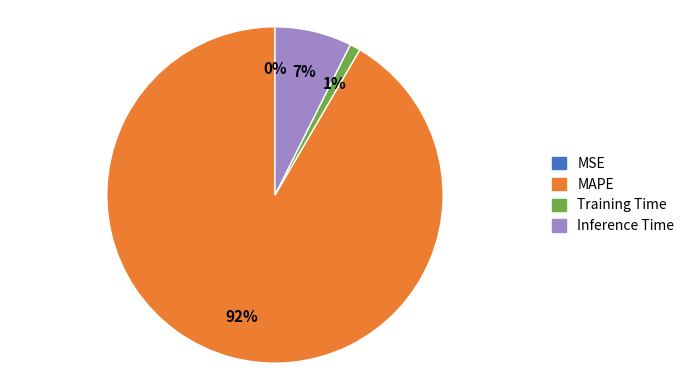

To the nearest percent, what is the difference between the largest and smallest slice percentages?

92%